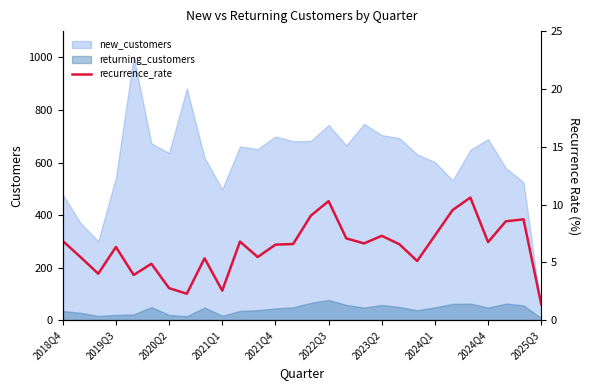

What is the difference between the maximum and second lowest values?

8.3